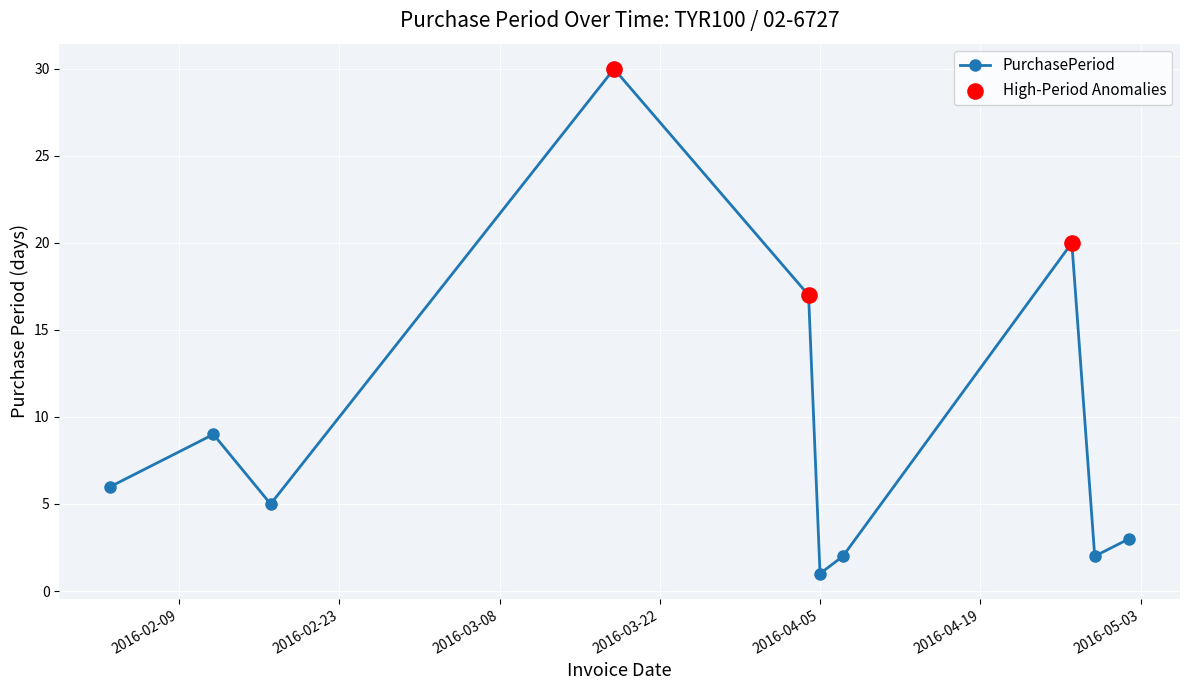

What is the maximum value shown in the chart?

30